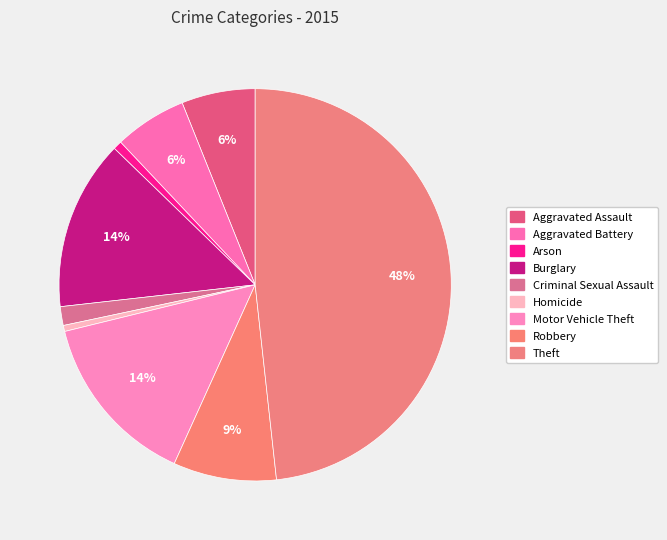

What portion of the pie excludes Homicide?

99.5%